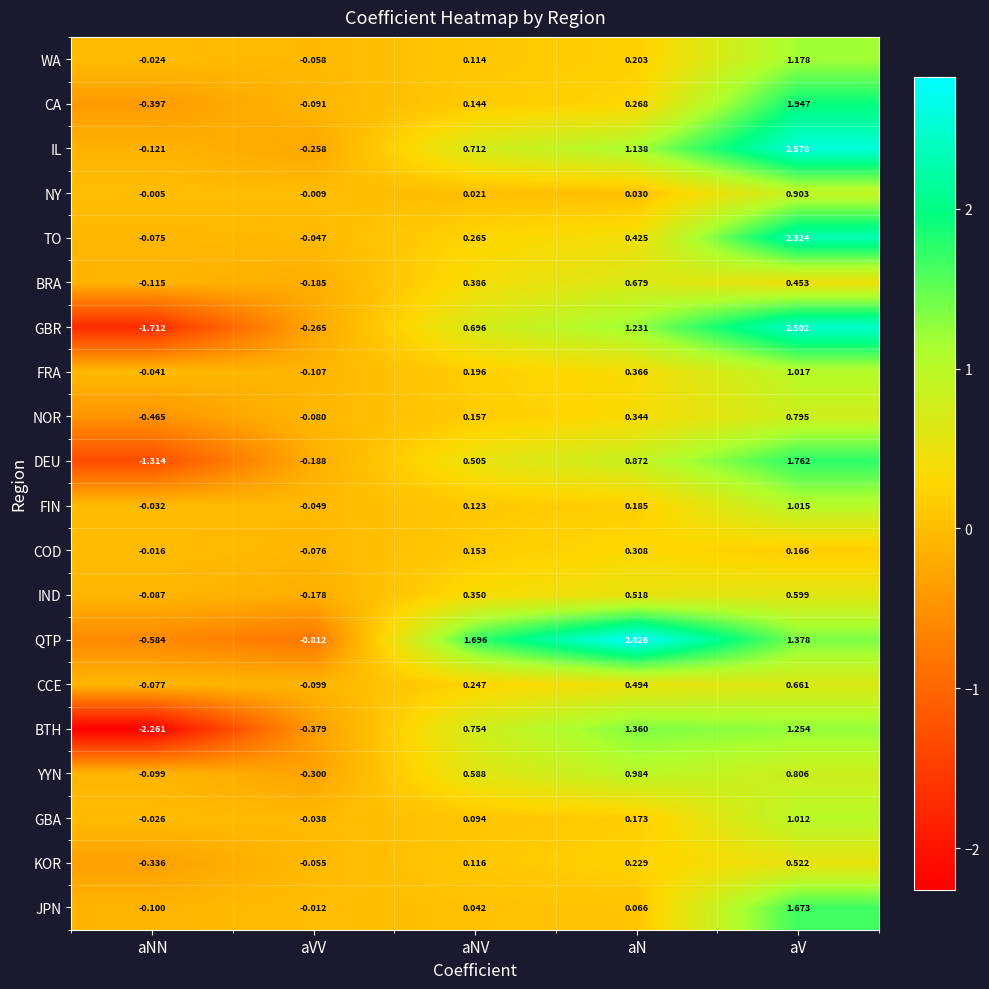

At which category is the sum across all series the highest?

aV